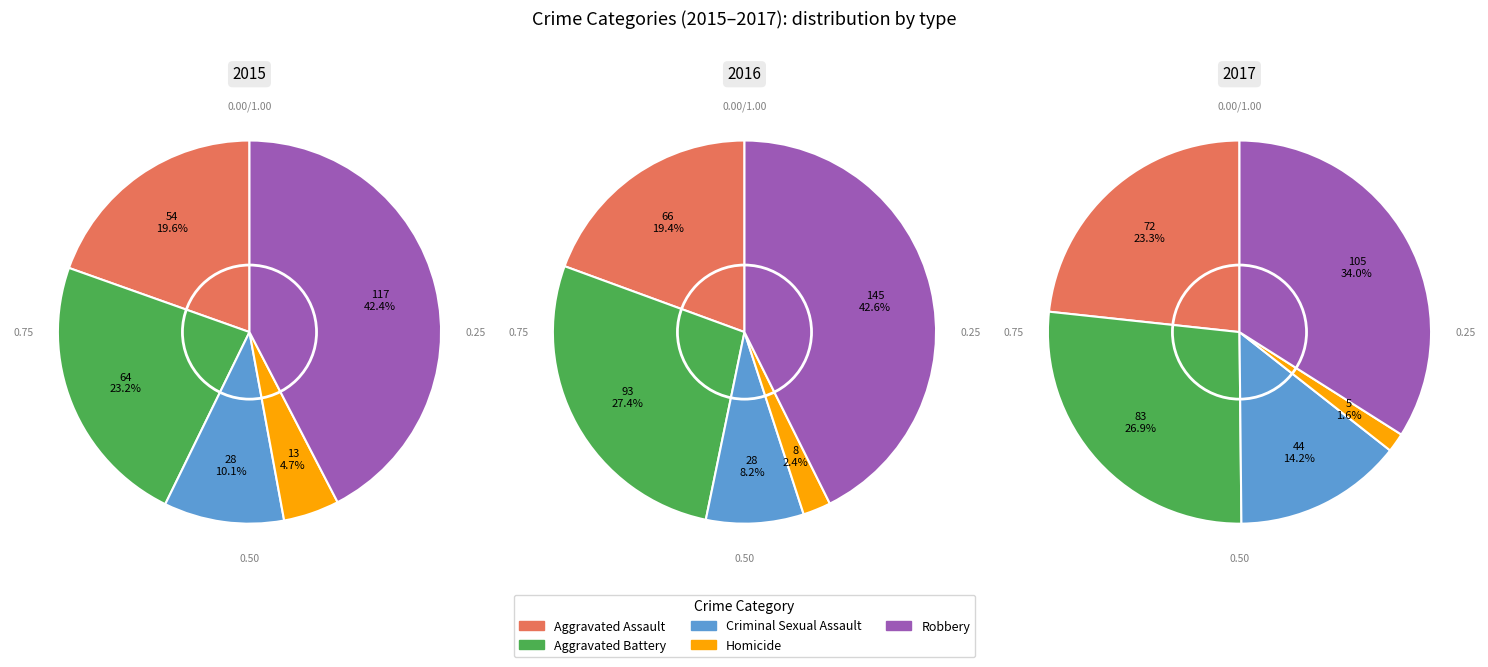

Which series has the widest spread of values?

2016